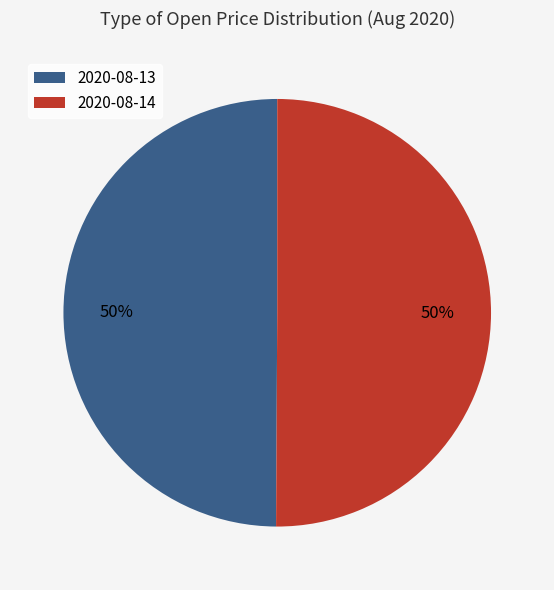

To the nearest percent, what is the combined percentage of 2020-08-14 and 2020-08-13?

100%